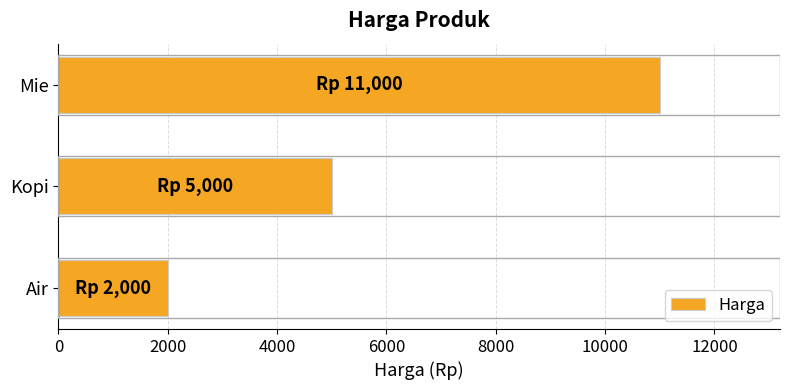

Rank the categories by value from lowest to highest.

Air, Kopi, Mie